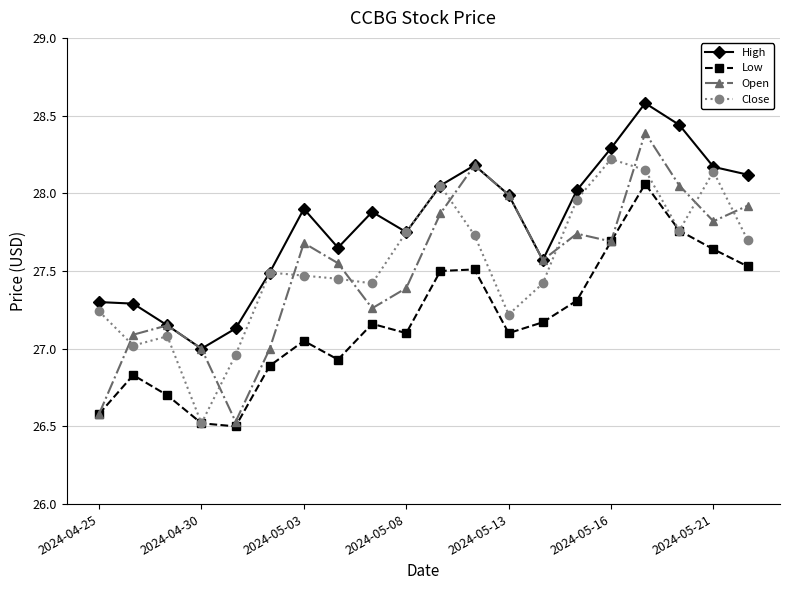

Rank the series by their maximum value, from highest to lowest.

High, Open, Close, Low